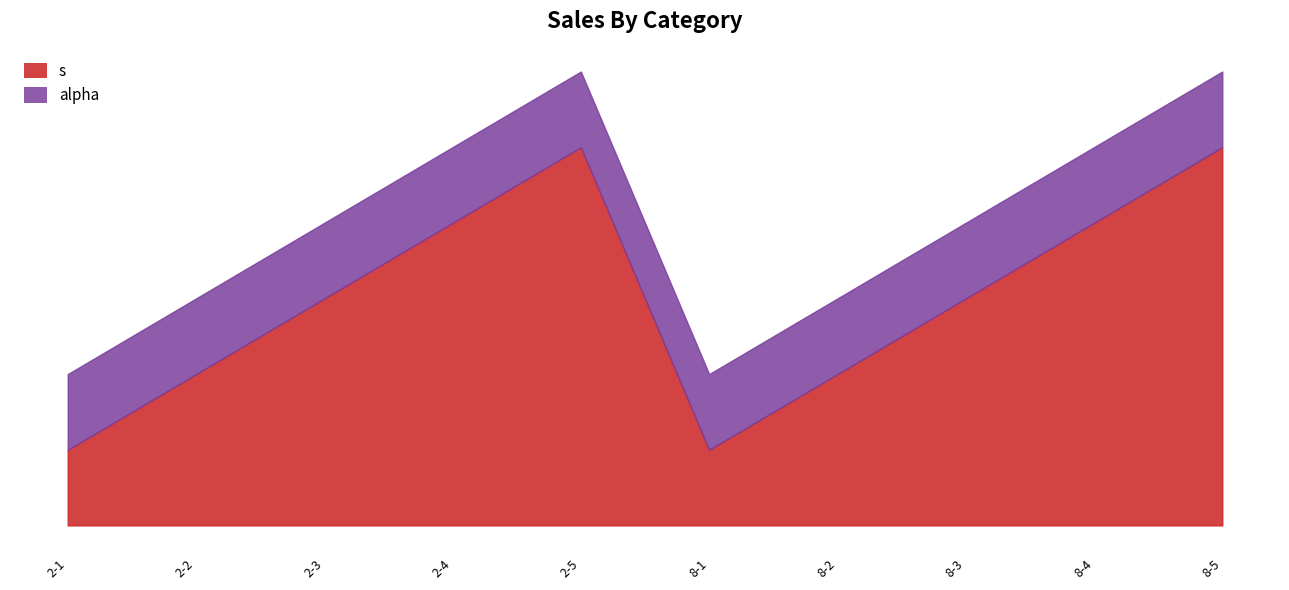

How many lines are shown in the chart?

2